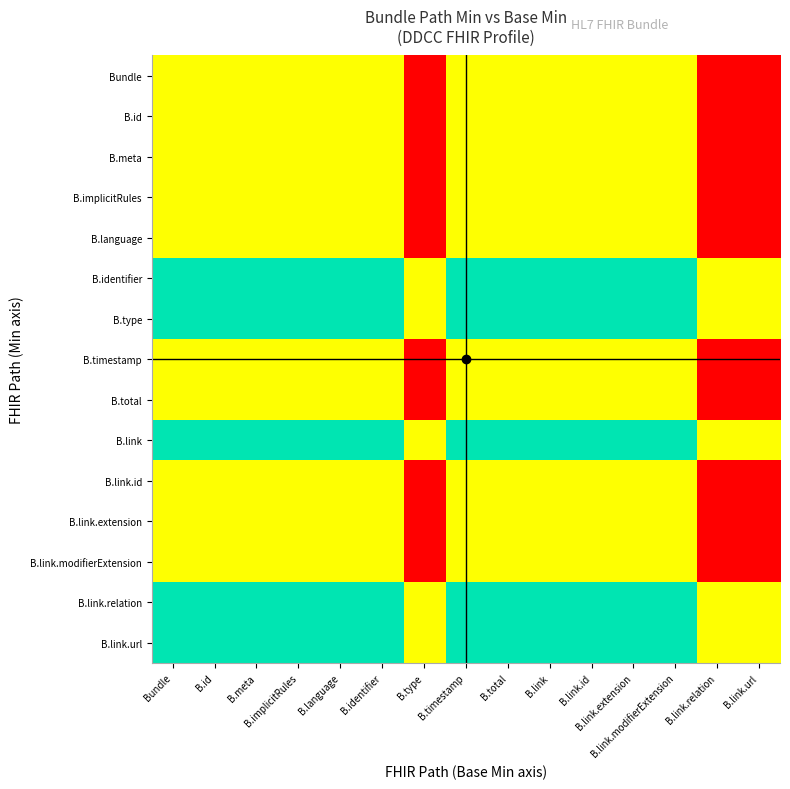

At how many categories does at least one series exceed 0?

15